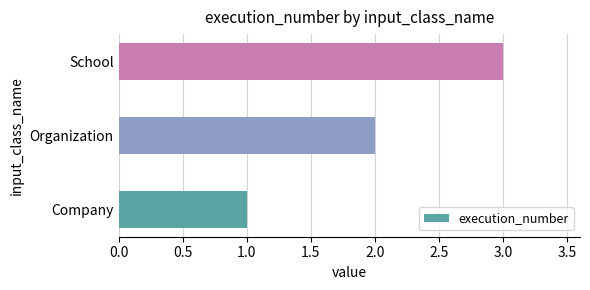

True or false: the data shows 2 at Organization.

True